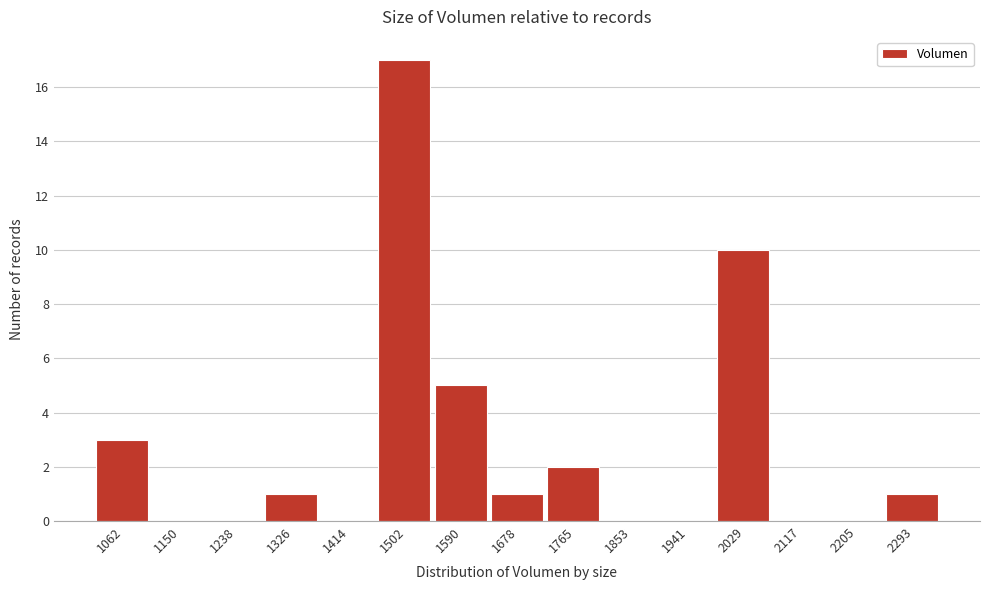

Reading left to right, list all the values displayed in this chart.

1062=3	1150=0	1238=0	1326=1	1414=0	1502=17	1590=5	1678=1	1765=2	1853=0	1941=0	2029=10	2117=0	2205=0	2293=1